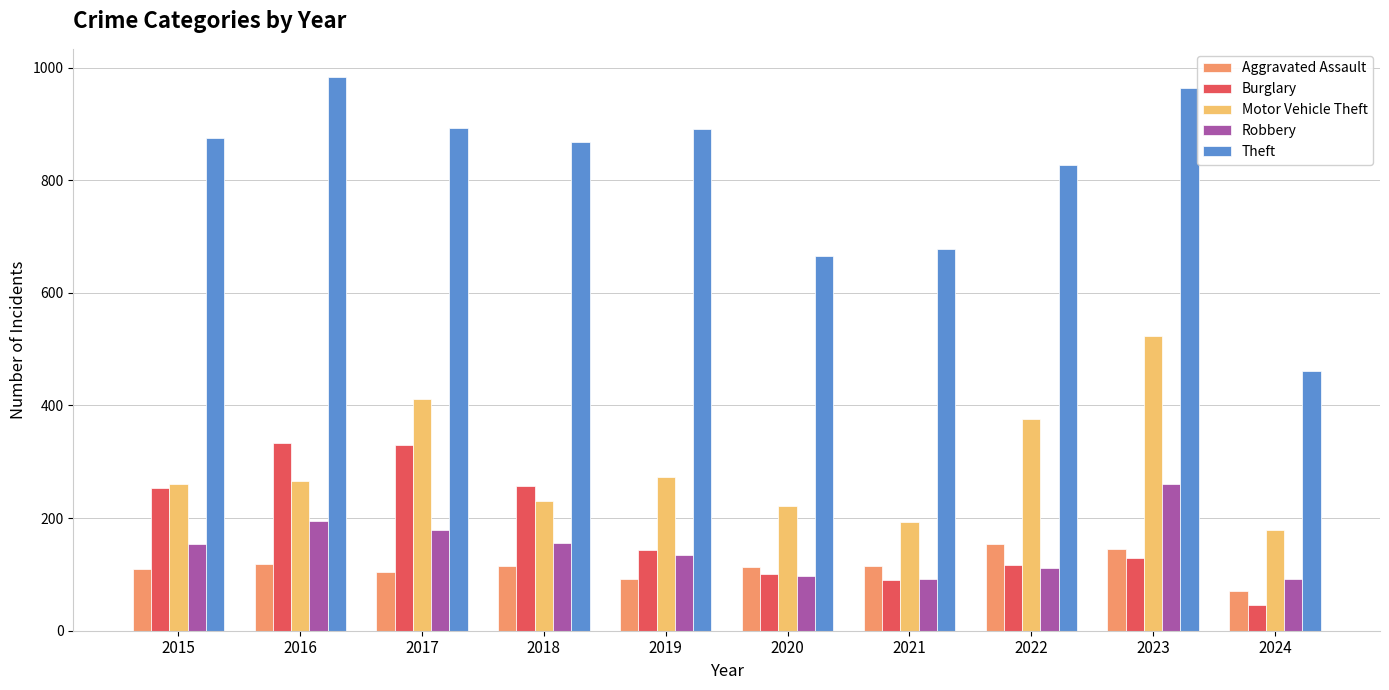

Does the chart contain any negative values?

No